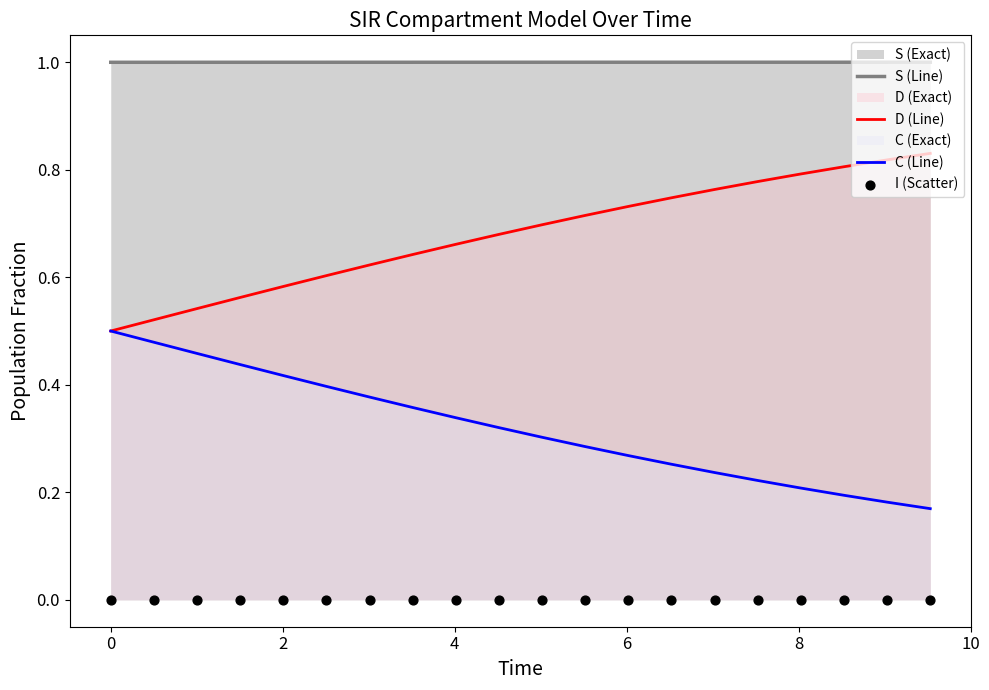

Which series has the largest Y range (max minus min)?

D (Line)